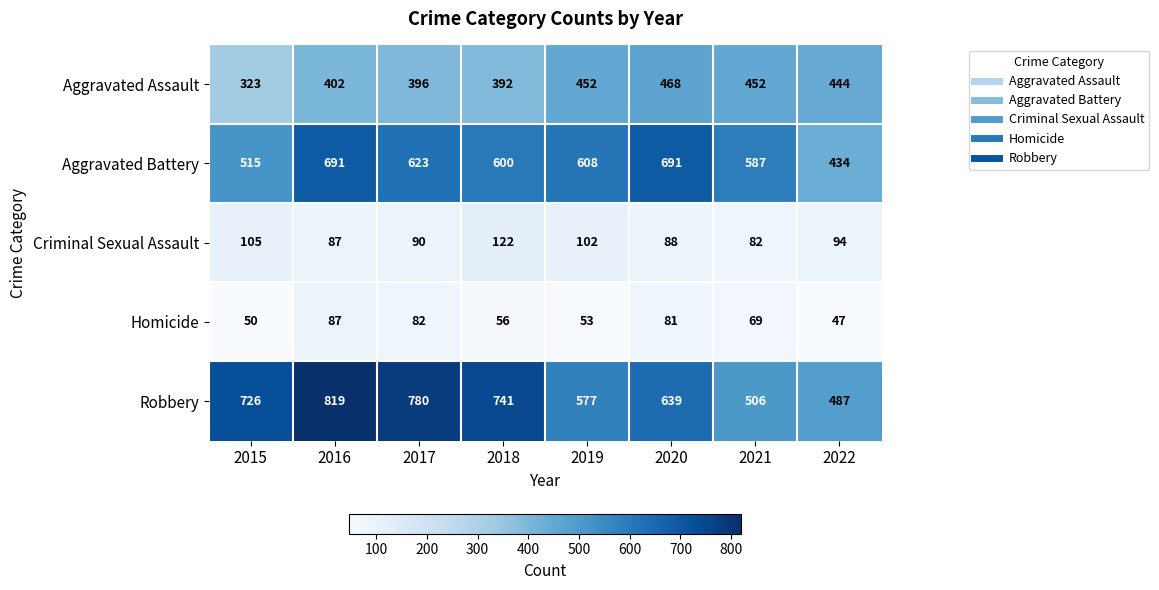

What is the difference between the second highest and second lowest values in the Aggravated Assault series?

60